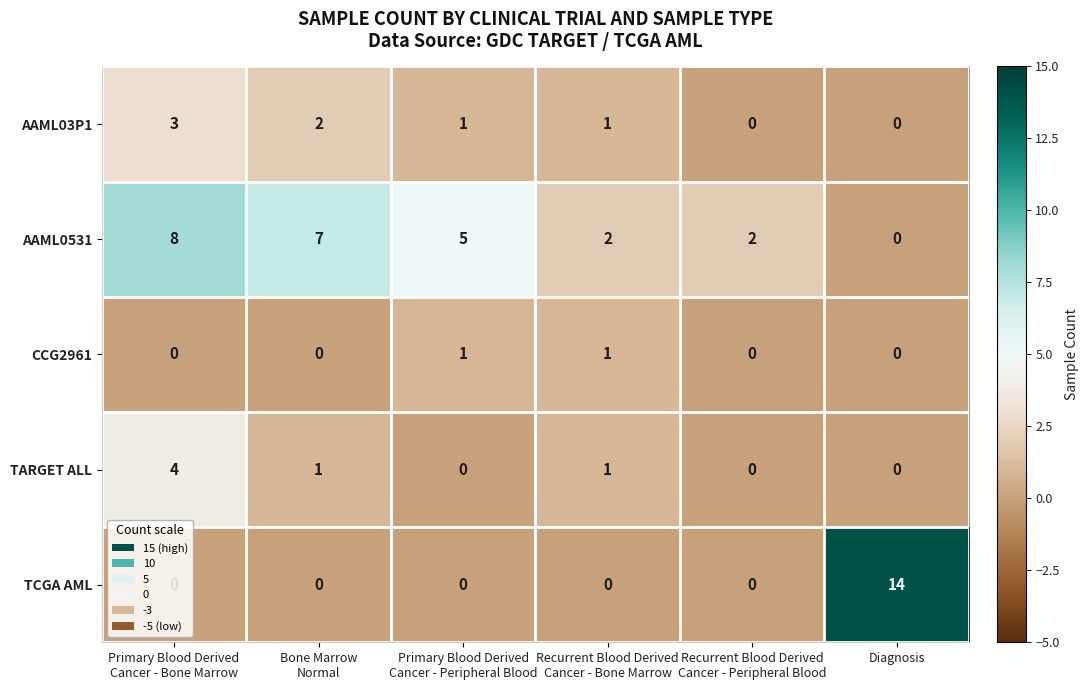

How many values in the TCGA AML series exceed 0?

1